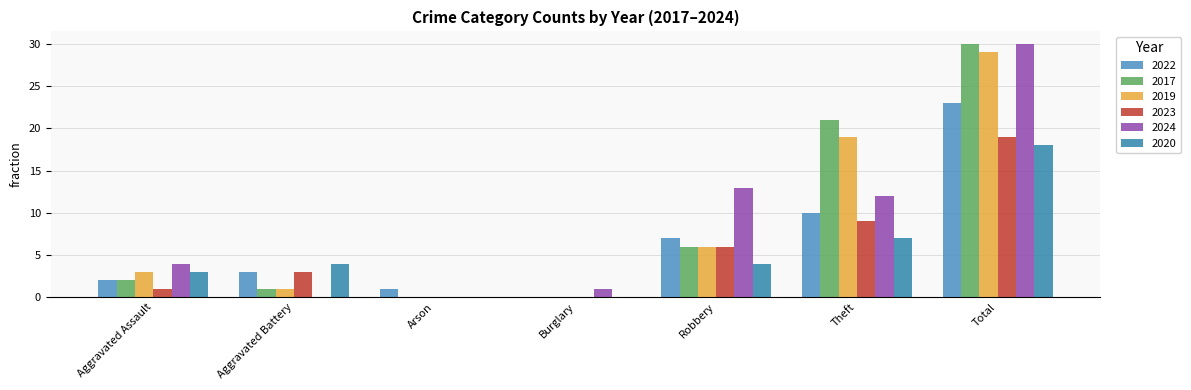

What is the difference between the highest and lowest values at Total?

12